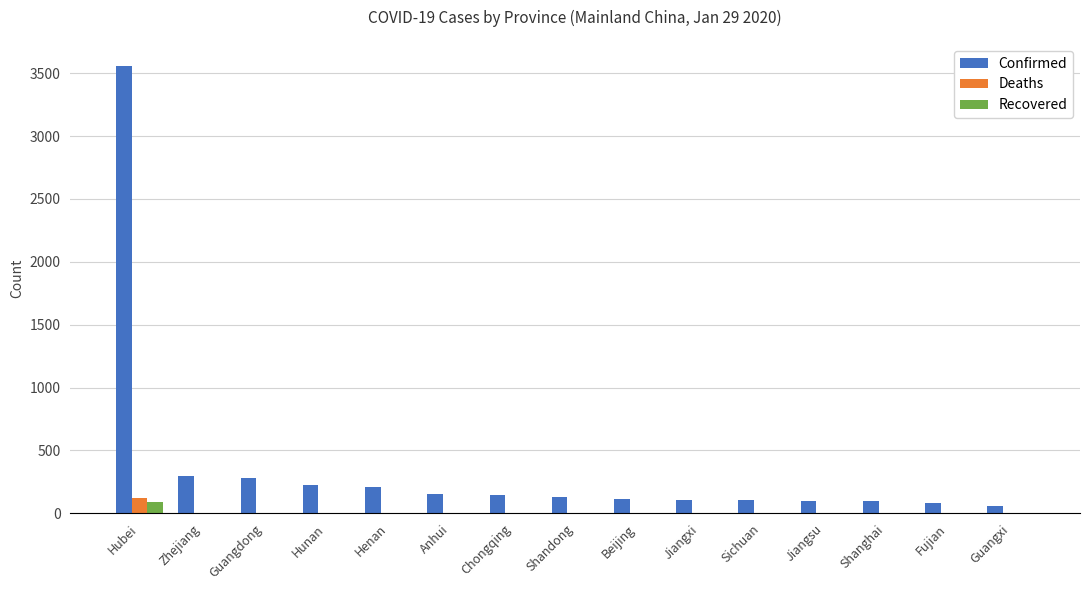

What is the highest value of the Confirmed series?

3554